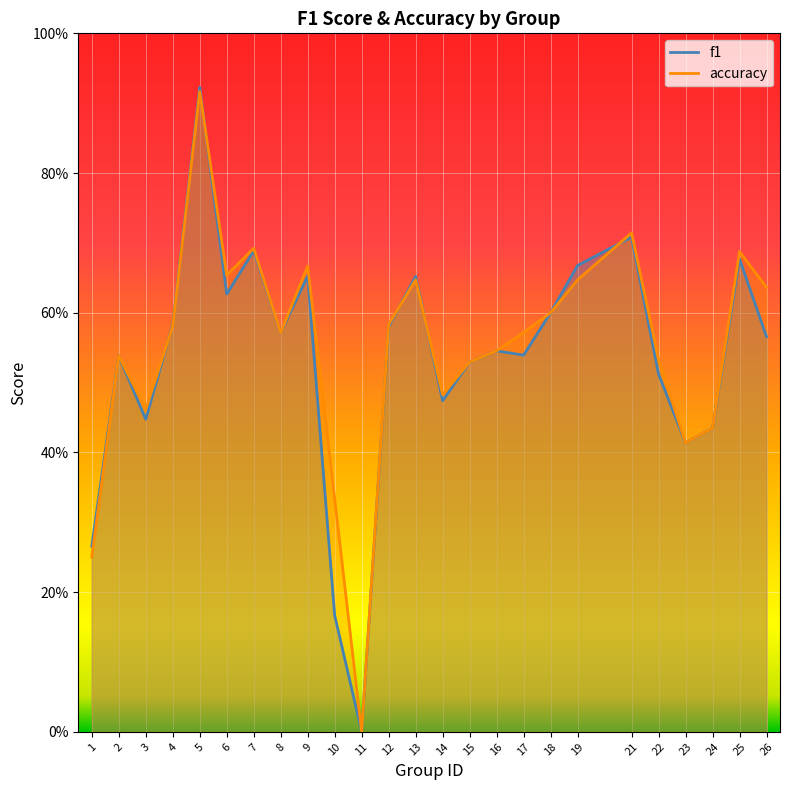

Rank the series by their average value, from highest to lowest.

accuracy, f1